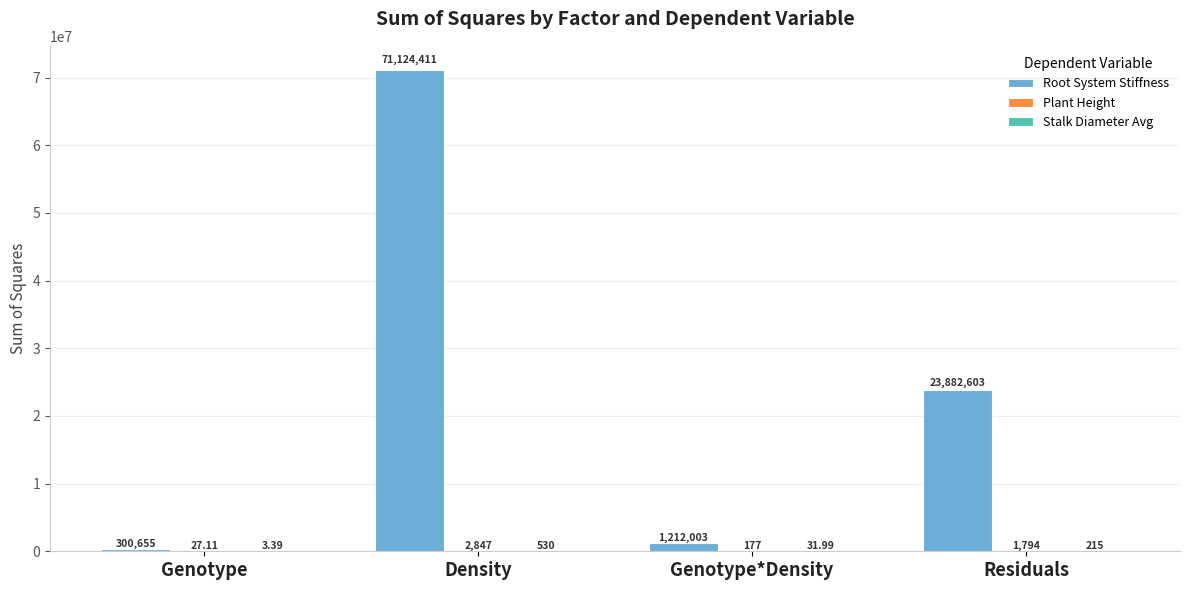

Does the chart contain stacked bars?

No